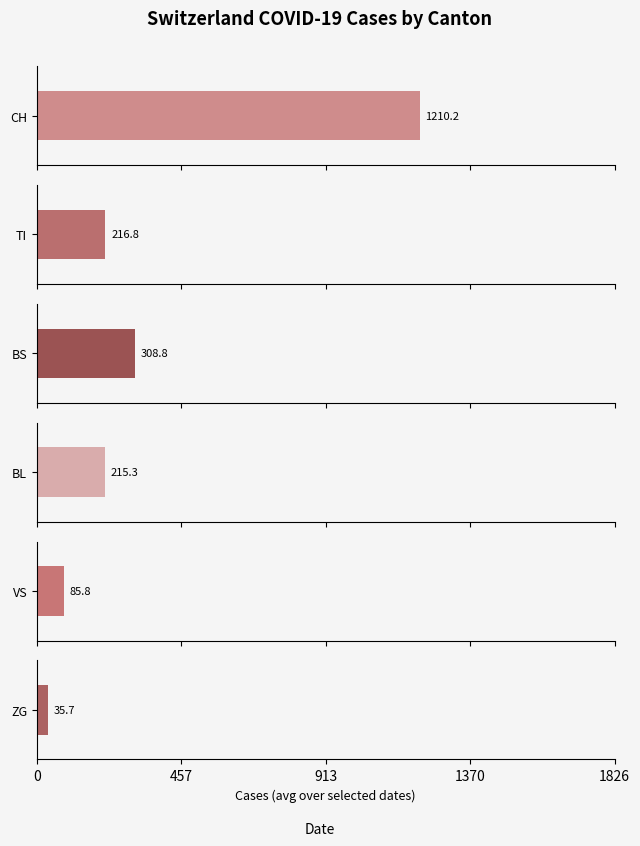

What are all the series names shown in the legend?

CH, TI, BS, BL, VS, ZG